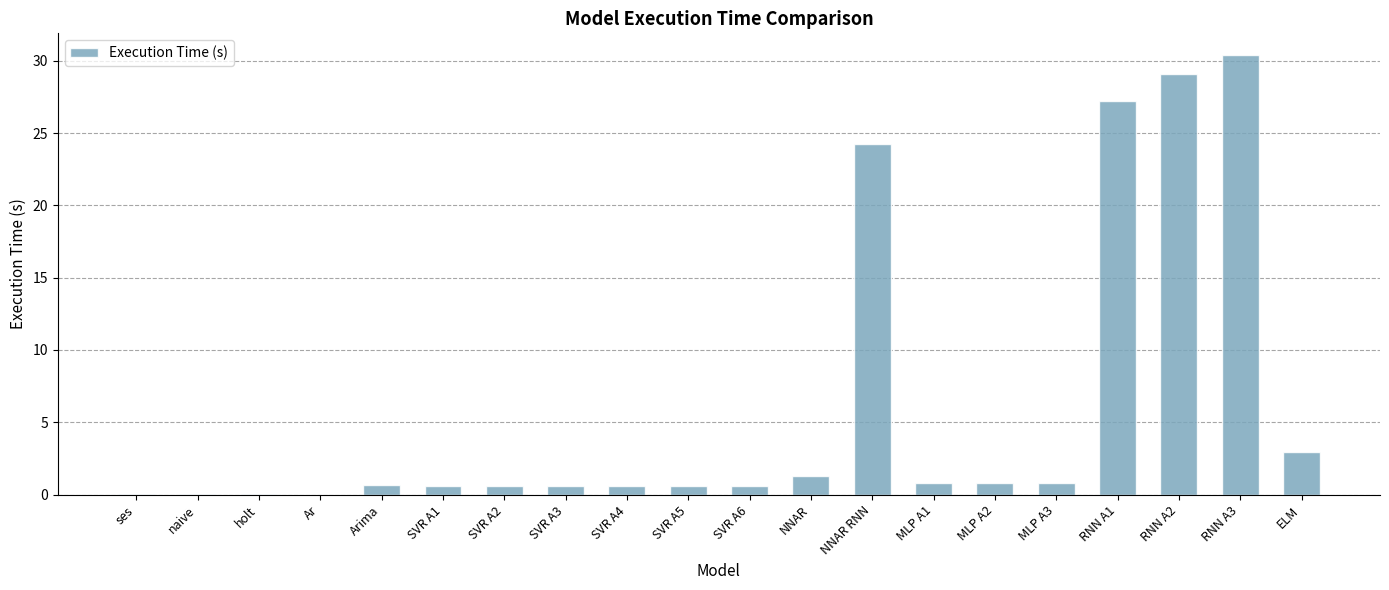

Read the value at NNAR RNN.

24.2